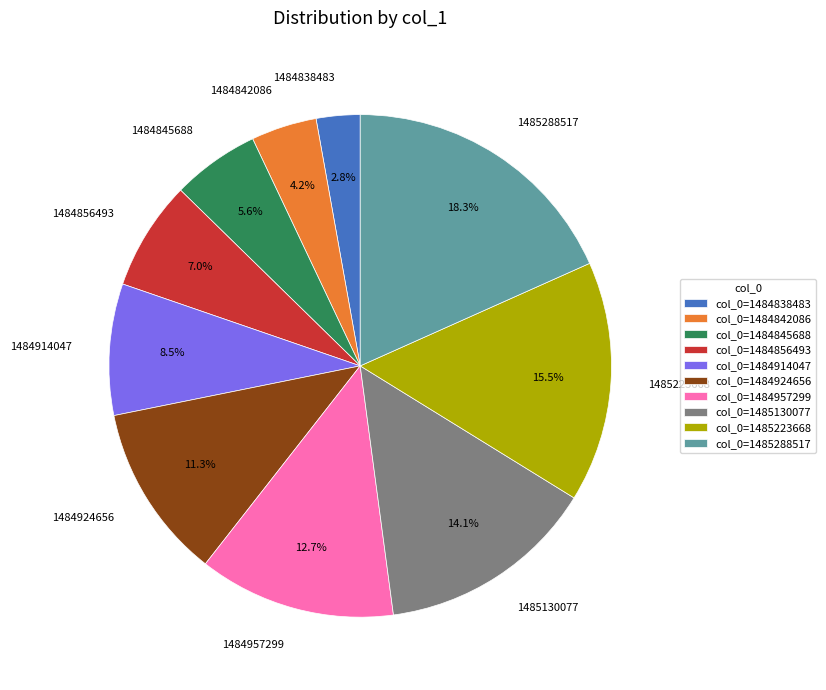

Approximately how many times larger is the value at 1484845688 compared to 1484924656?

0.5